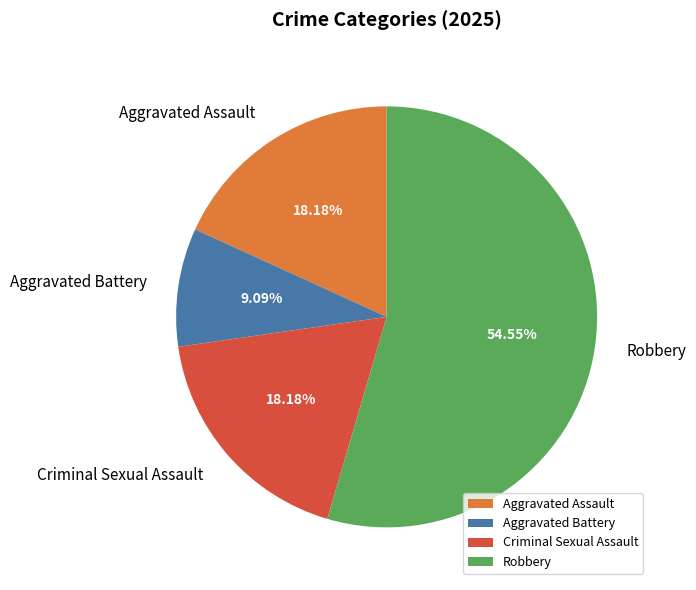

To the nearest percent, what is the difference between the largest and smallest slice percentages?

45%